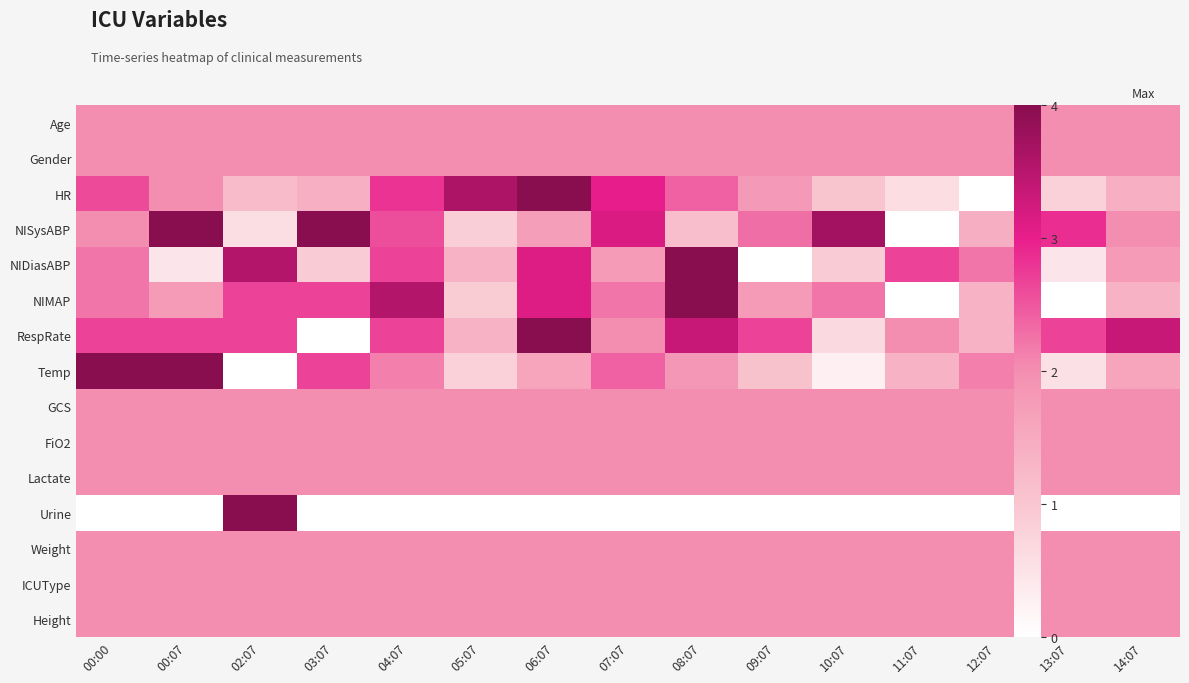

Which category has the lowest value across all series?

12:07